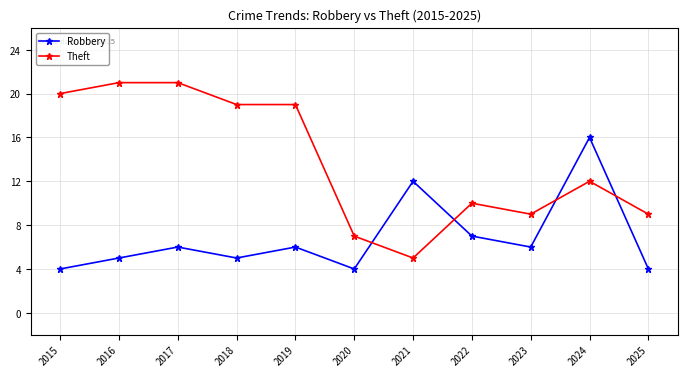

How many interior local valleys does the Robbery series have?

3